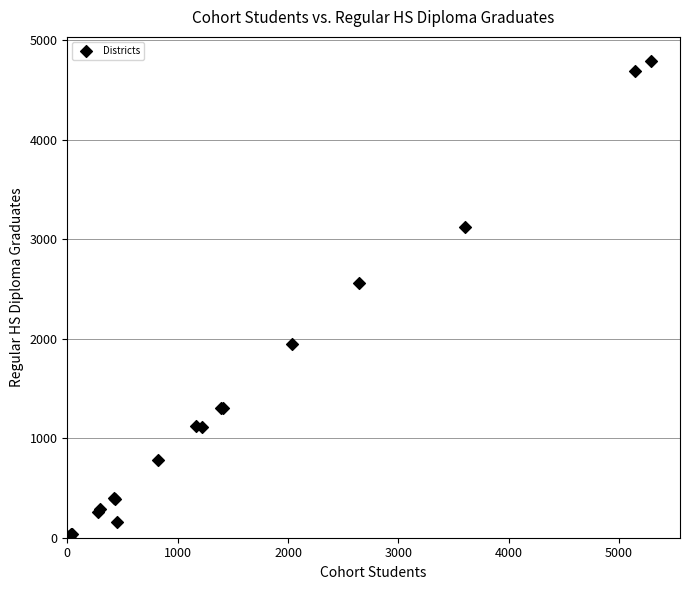

What Y value in the scatter plot is closest to 2404?

2559